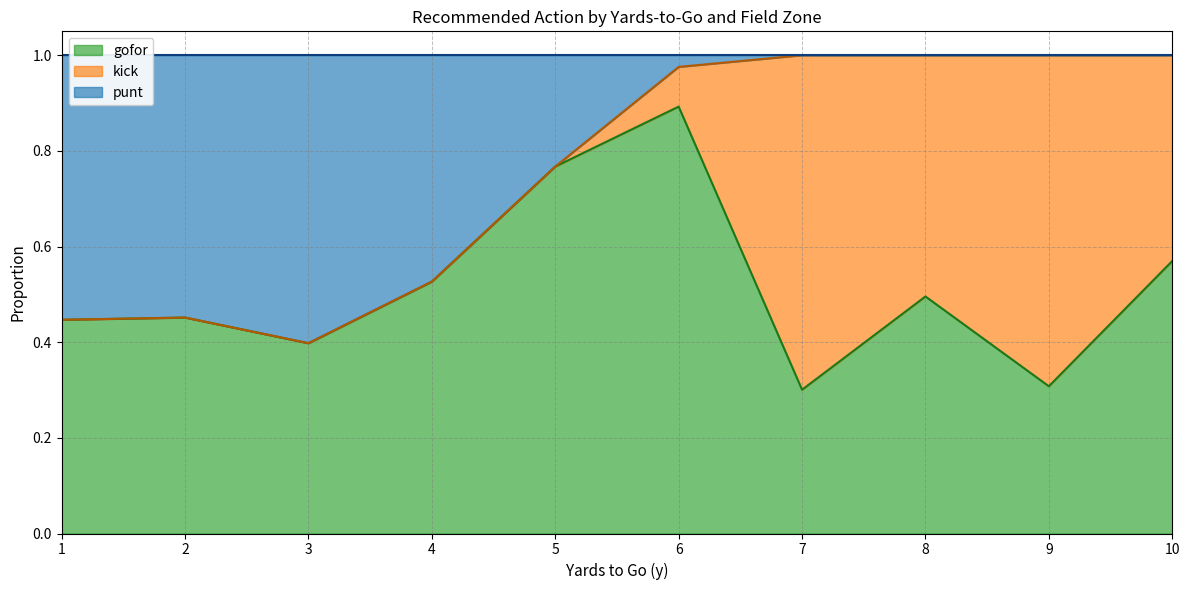

What is the total value across all series at 6?

1.0